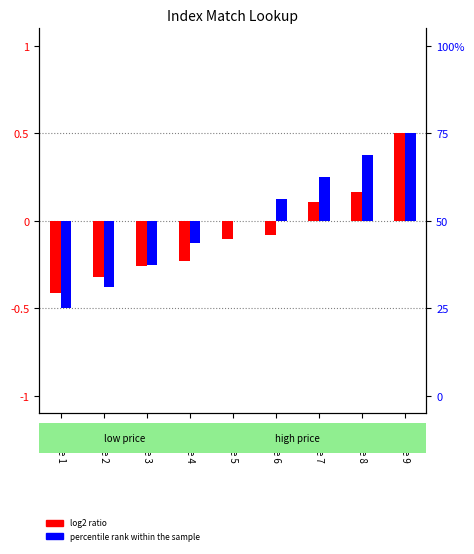

What is the value of the log2 ratio bar at the 5th from the left?

-0.1